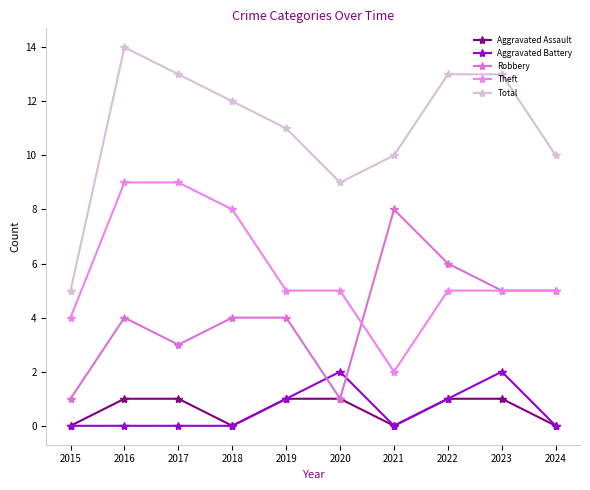

Reading right to left, extract all data points from this chart.

Aggravated Assault: 0	1	1	0	1	1	0	1	1	0
Aggravated Battery: 0	2	1	0	2	1	0	0	0	0
Robbery: 5	5	6	8	1	4	4	3	4	1
Theft: 5	5	5	2	5	5	8	9	9	4
Total: 10	13	13	10	9	11	12	13	14	5